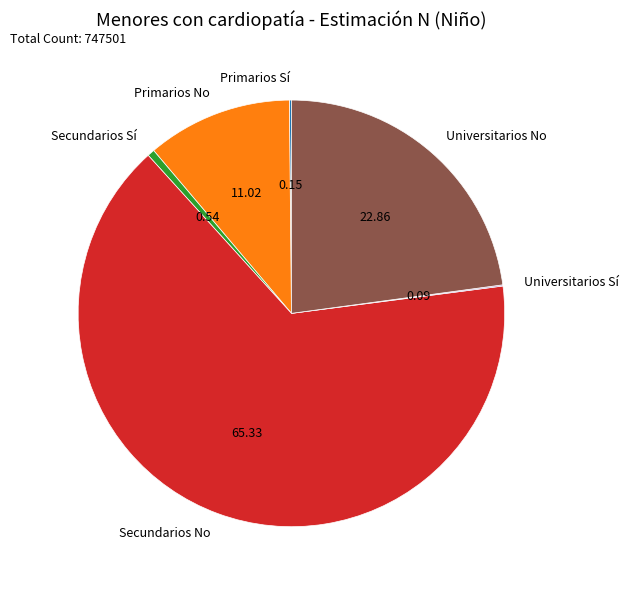

Which category has the biggest portion of the pie?

Secundarios No